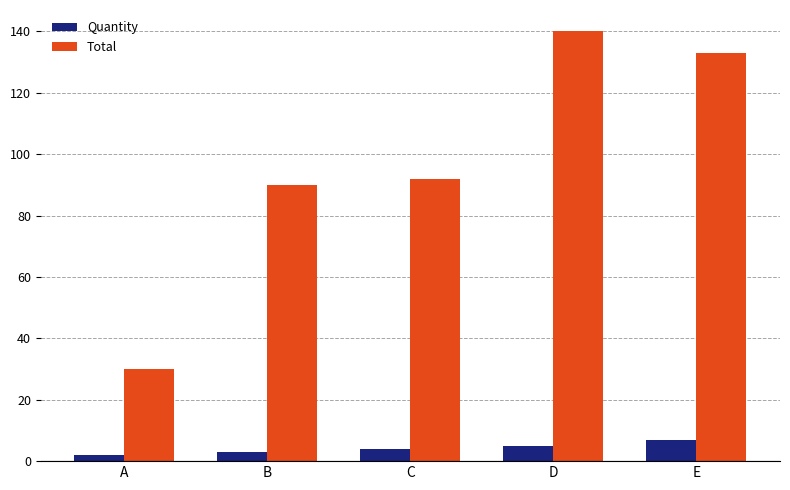

What is the difference between the highest and lowest values at E?

126